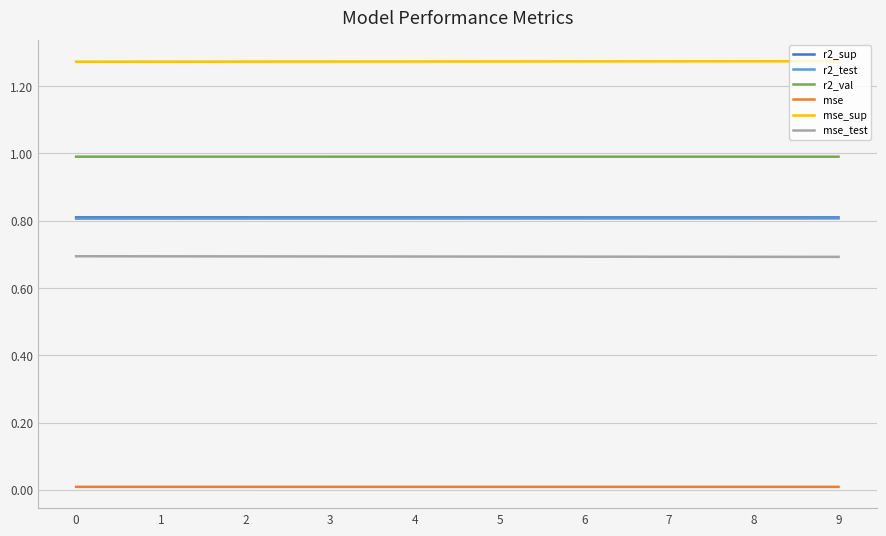

Does the chart display data point markers on the line(s)?

No